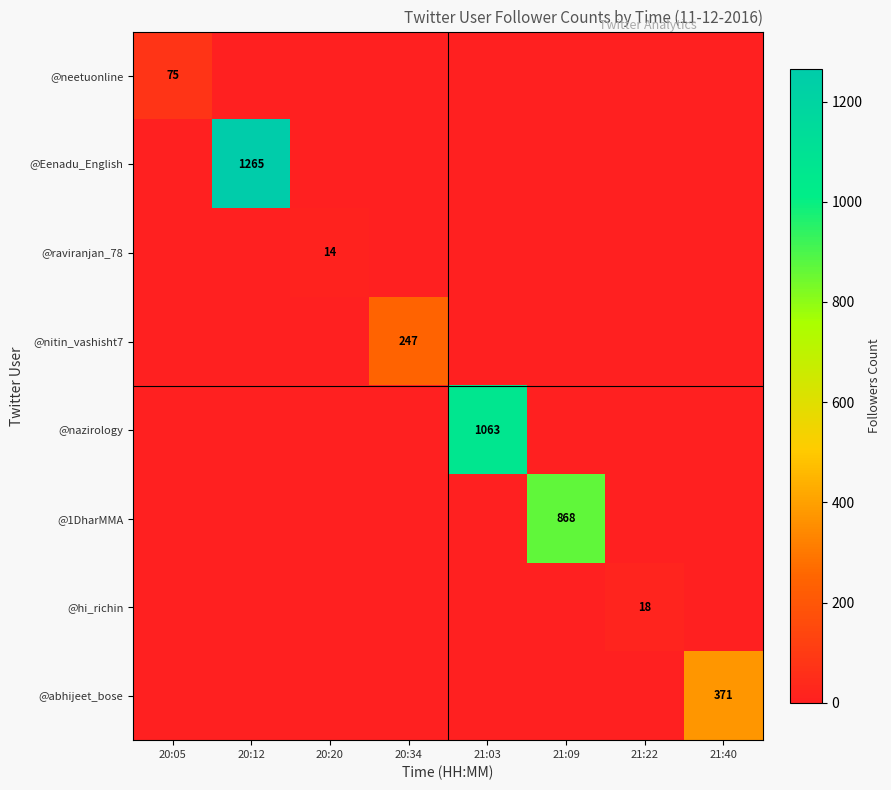

What is the average value of the @neetuonline series?

9